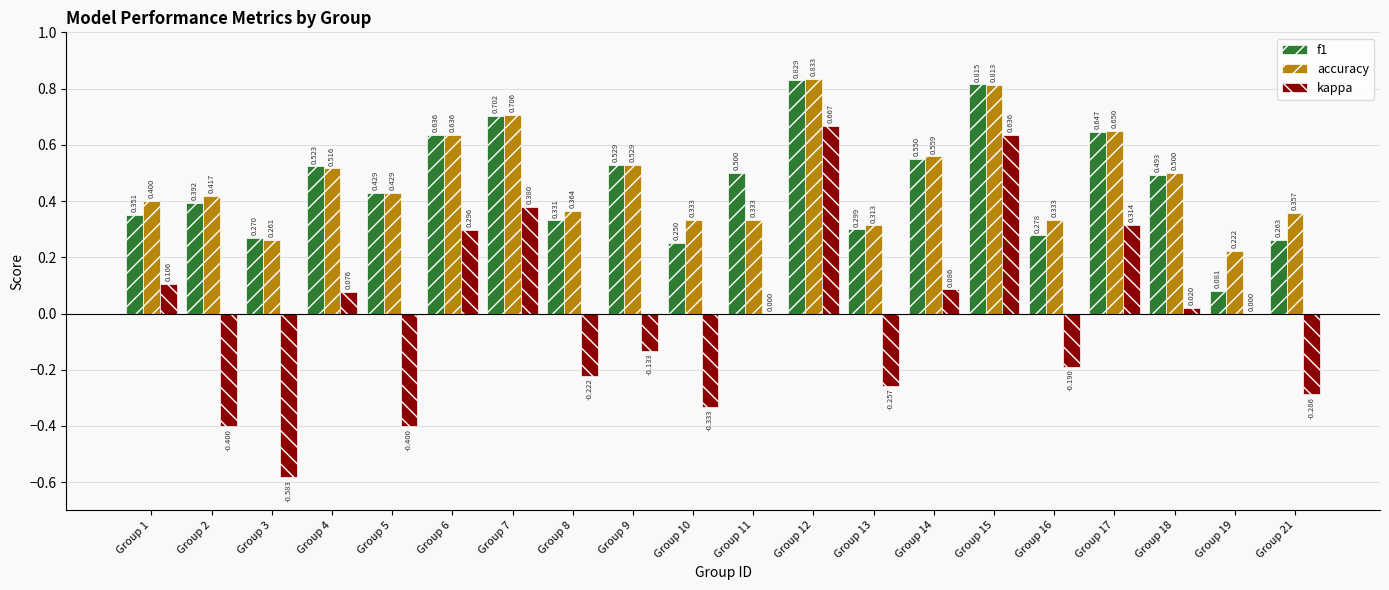

What is the average value of the f1 series?

0.5